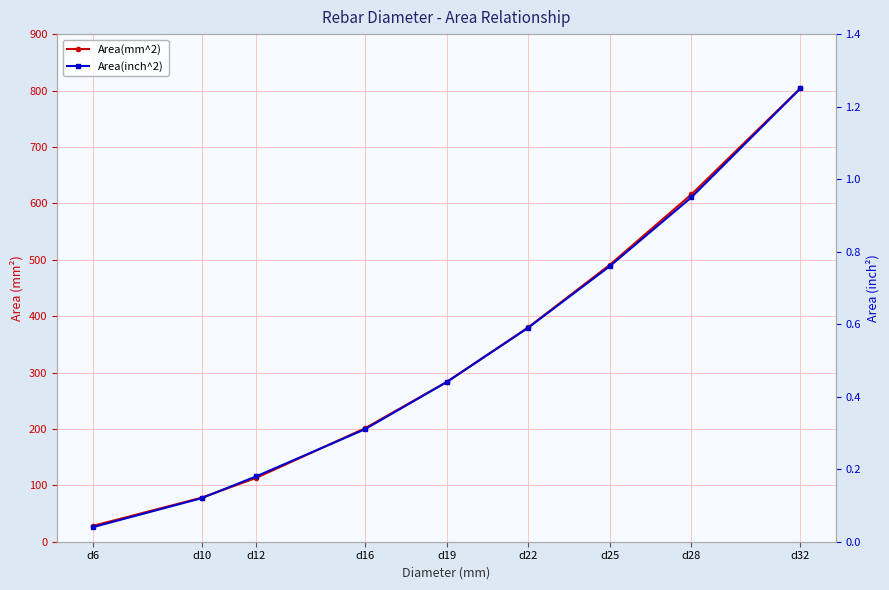

How many lines are shown in the chart?

2